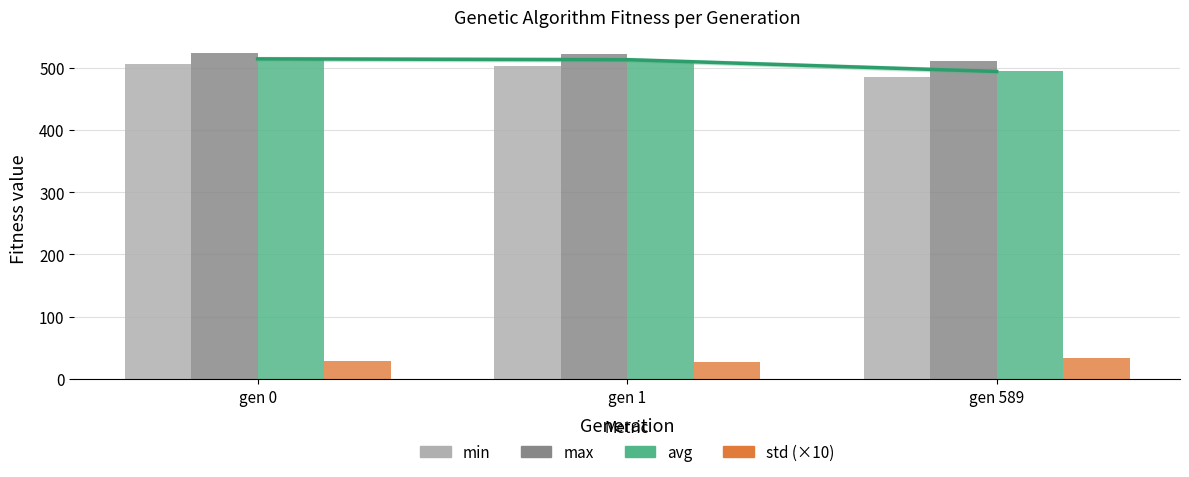

Reading left to right, list all the values displayed in this chart.

min: gen 0=505.3	gen 1=502.1	gen 589=485.0
max: gen 0=523.0	gen 1=521.3	gen 589=510.7
avg: gen 0=514.0	gen 1=512.7	gen 589=493.7
std (×10): gen 0=28.8	gen 1=27.3	gen 589=34.1